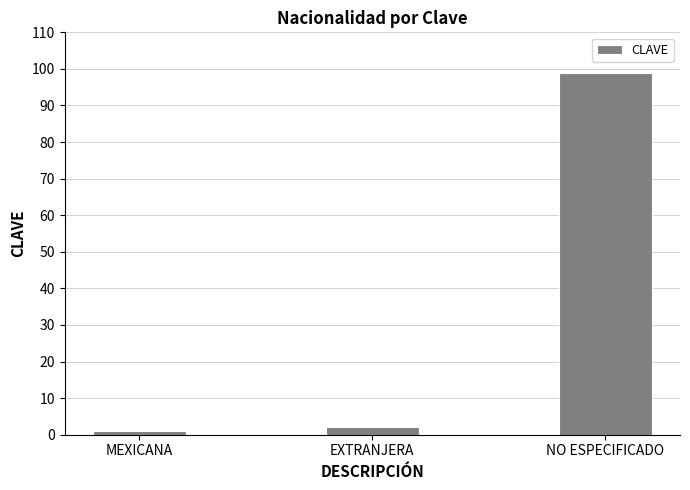

What is the value of the 3rd bar from the left?

99